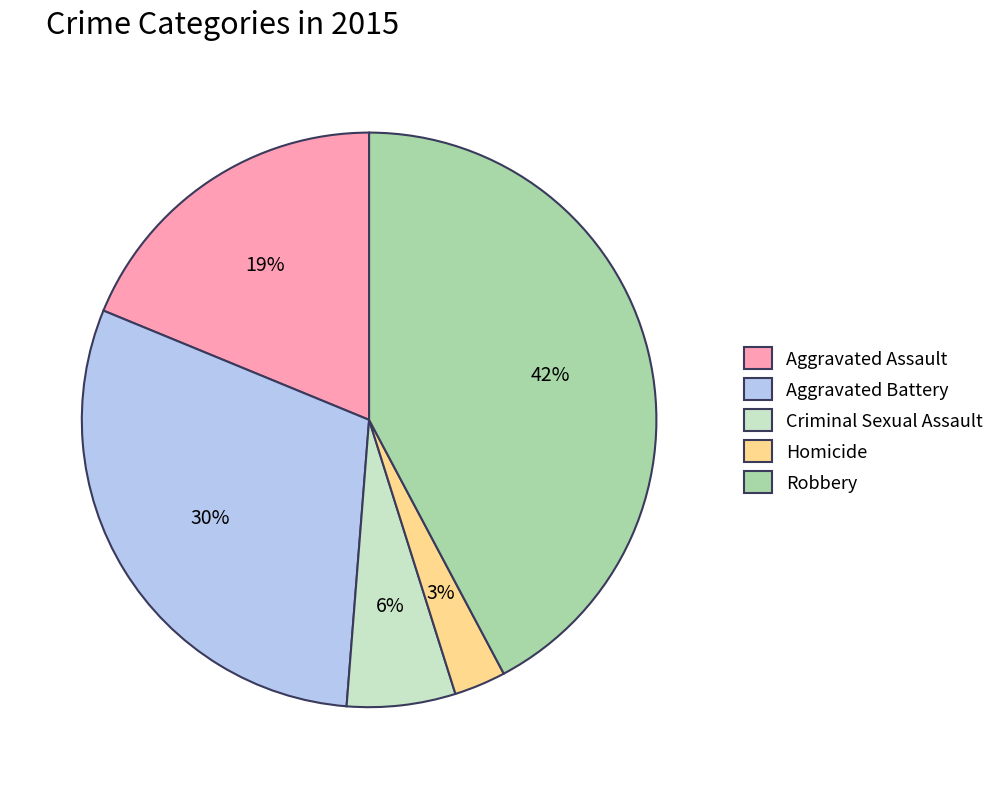

To the nearest percent, what is the combined percentage of Criminal Sexual Assault and Aggravated Assault?

25%